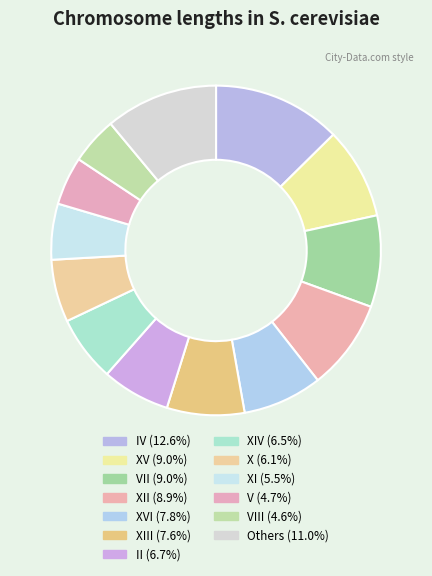

What is the largest slice in the pie chart?

IV